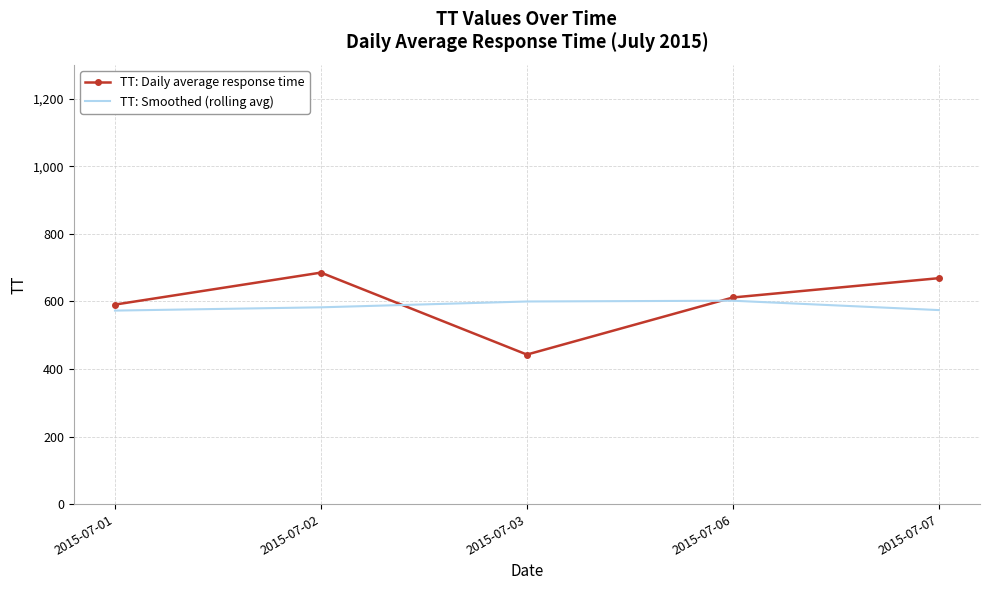

True or false: TT: Smoothed (rolling avg) and TT: Daily average response time intersect in this chart.

True